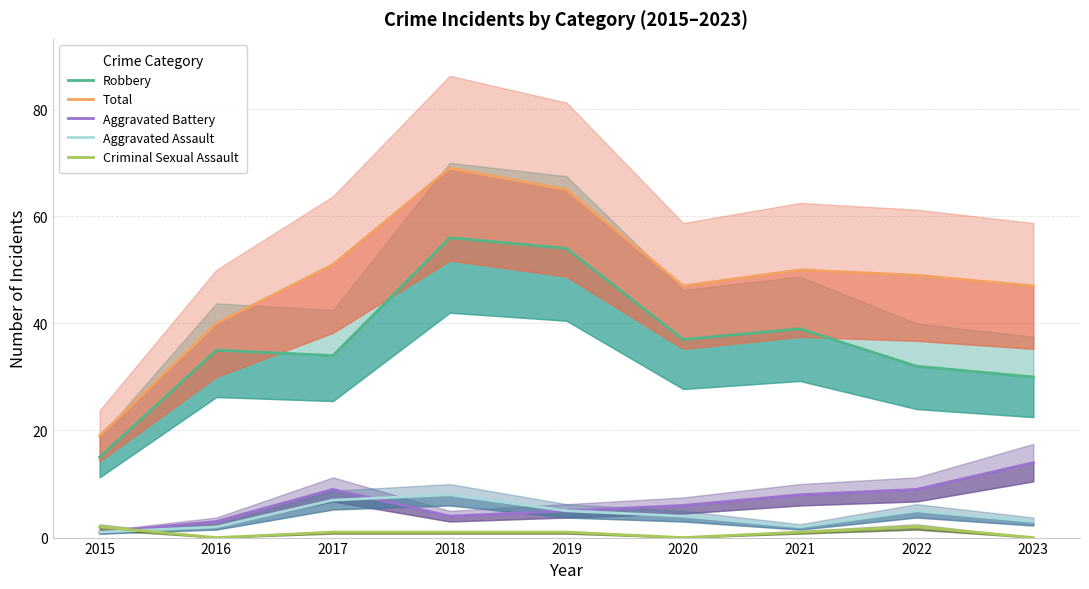

True or false: Aggravated Battery and Criminal Sexual Assault intersect in this chart.

True